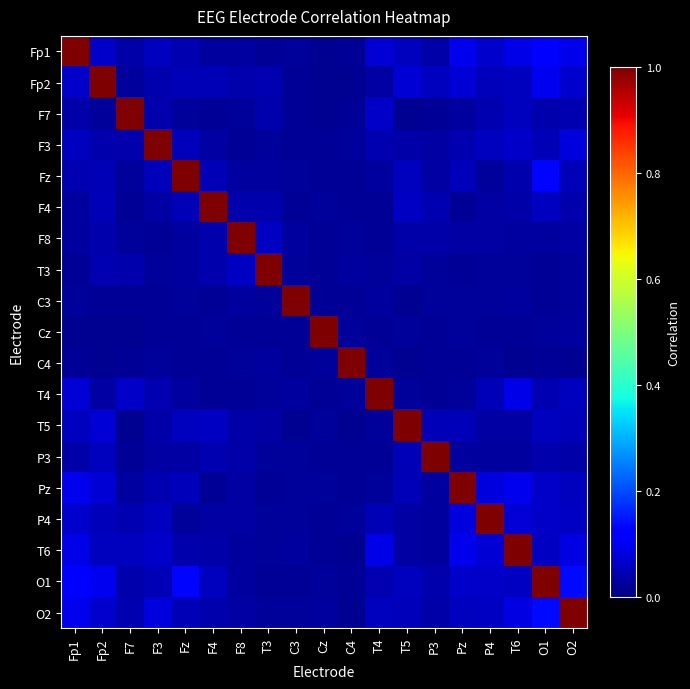

Between P3 and C3, which is larger?

P3